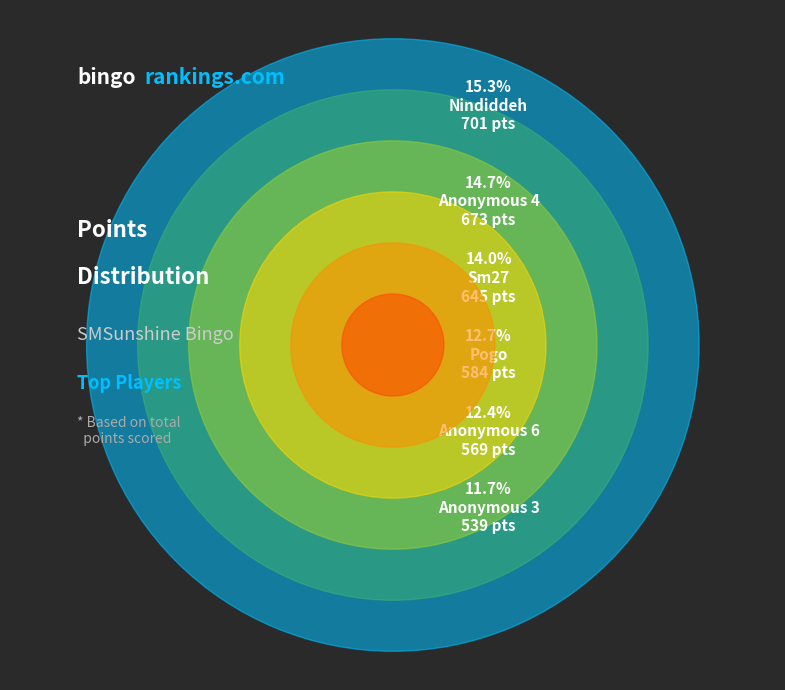

What percentage is the Nindiddeh slice, to the nearest percent?

15%